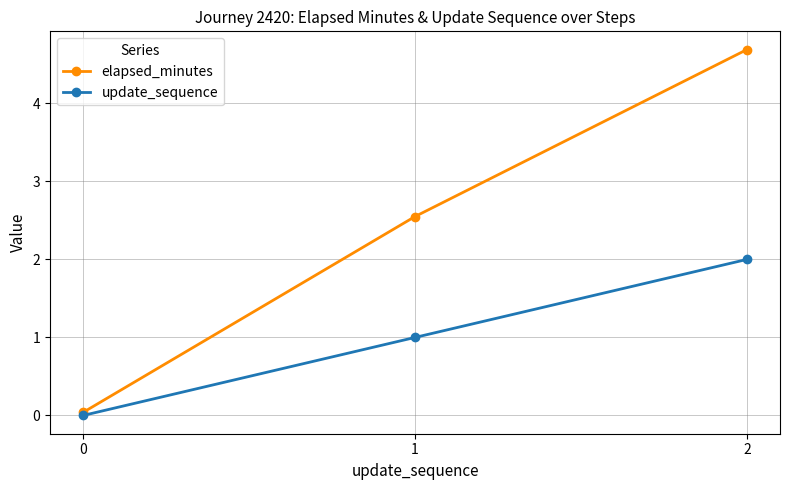

Does the chart display data point markers on the line(s)?

Yes